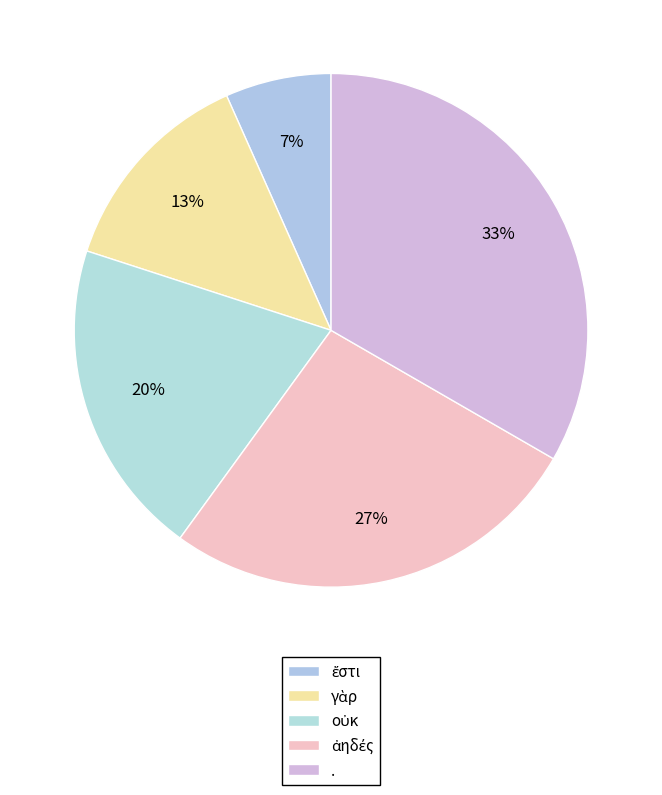

Count the number of slices in the pie.

5